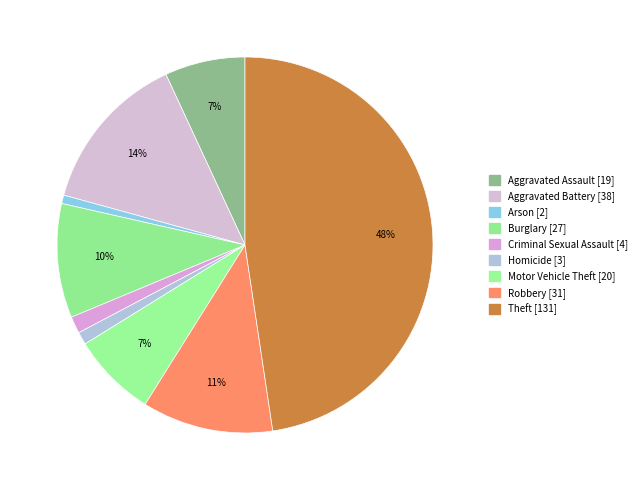

Count the number of slices in the pie.

9